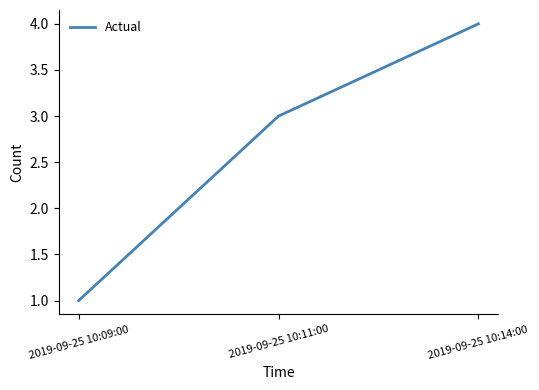

Reading right to left, extract all data points from this chart.

4	3	1